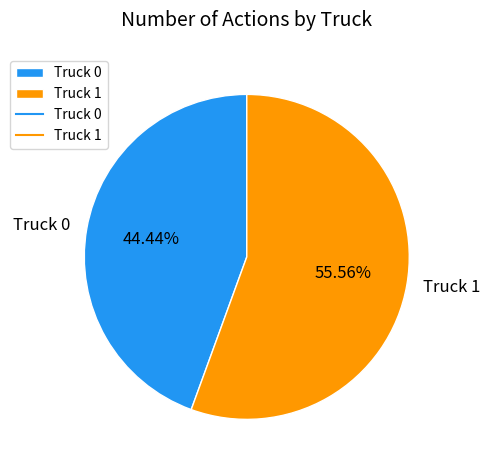

What percentage is the Truck 0 slice, to the nearest percent?

44%